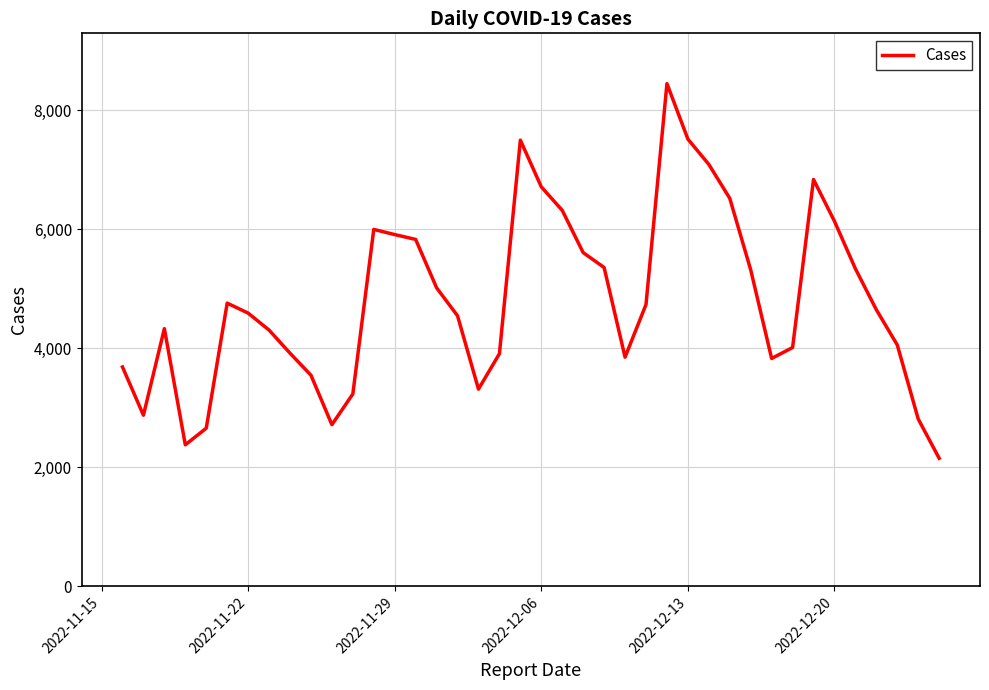

What is the difference between the maximum and minimum values?

6293